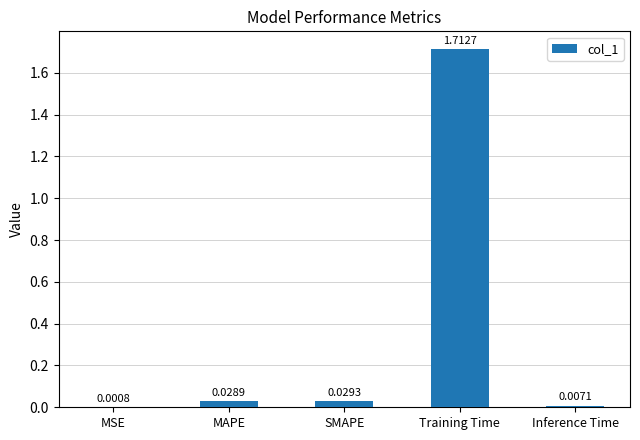

What is the sum of all values?

1.8